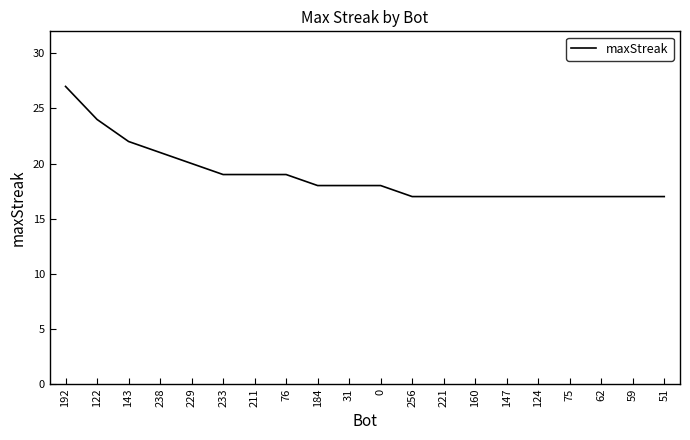

Reading right to left, extract all data points from this chart.

17	17	17	17	17	17	17	17	17	18	18	18	19	19	19	20	21	22	24	27